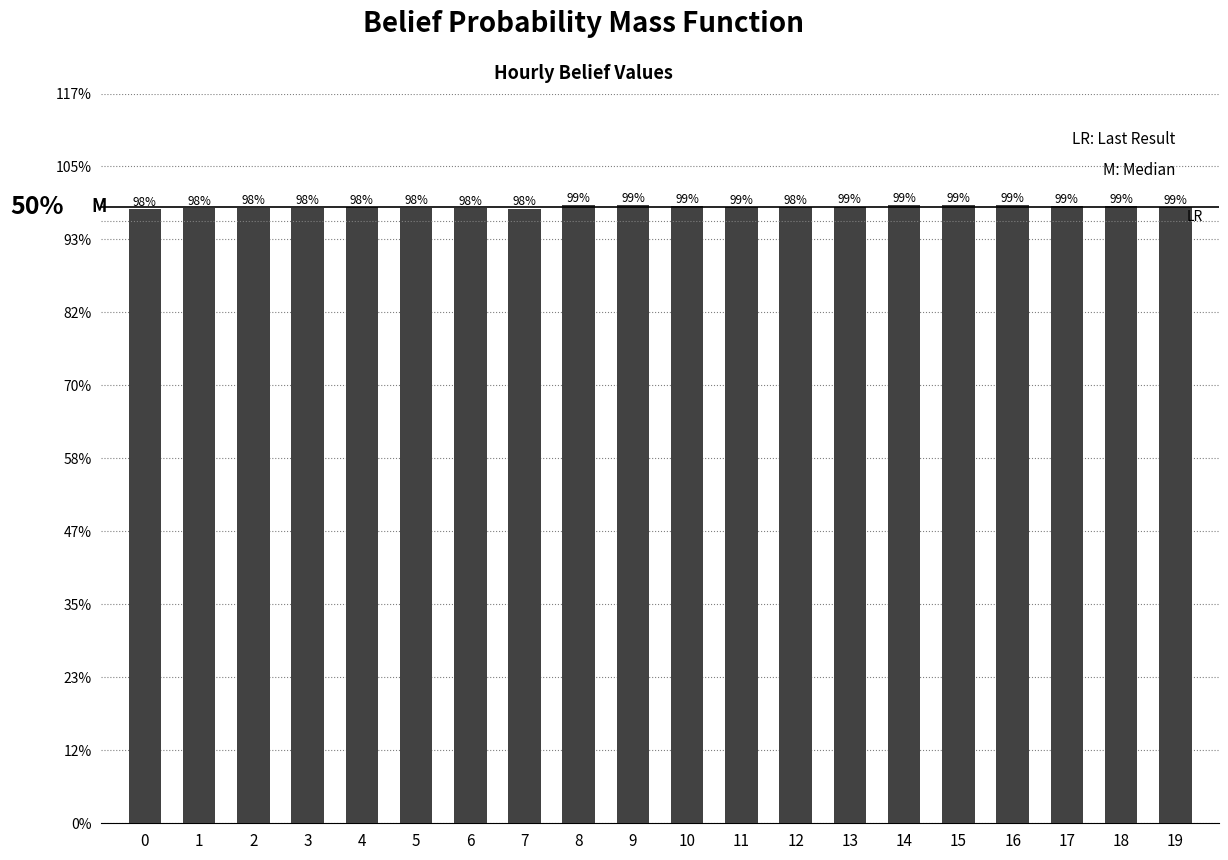

Which has a higher value, 4 or 14?

14